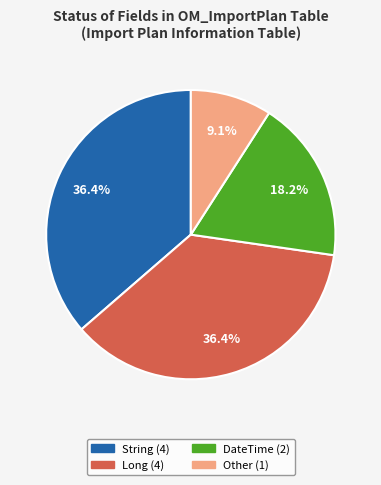

Which category has the smallest portion of the pie?

Other